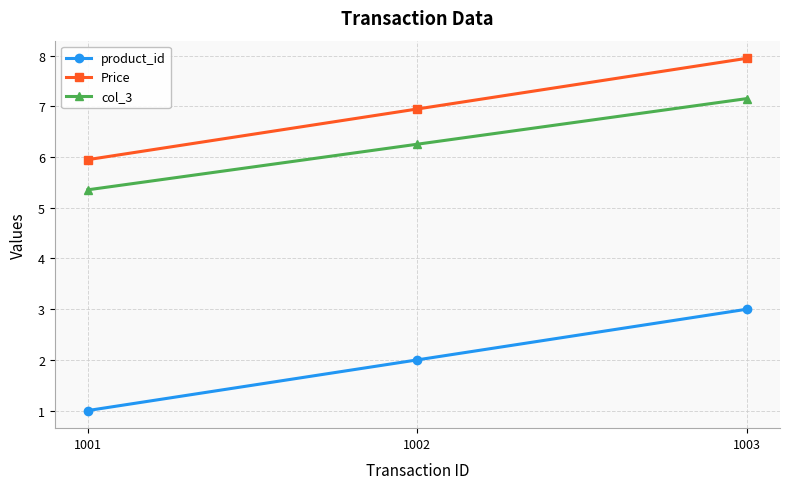

At 1002, list the series in order from smallest to largest.

product_id, col_3, Price